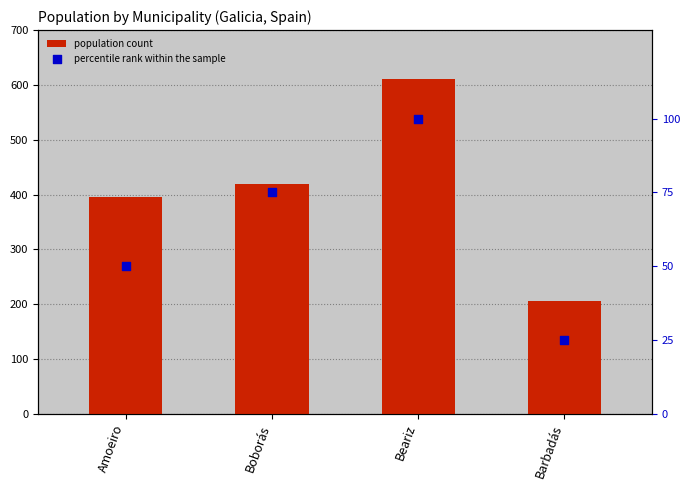

Which series contains the highest Y value?

population count